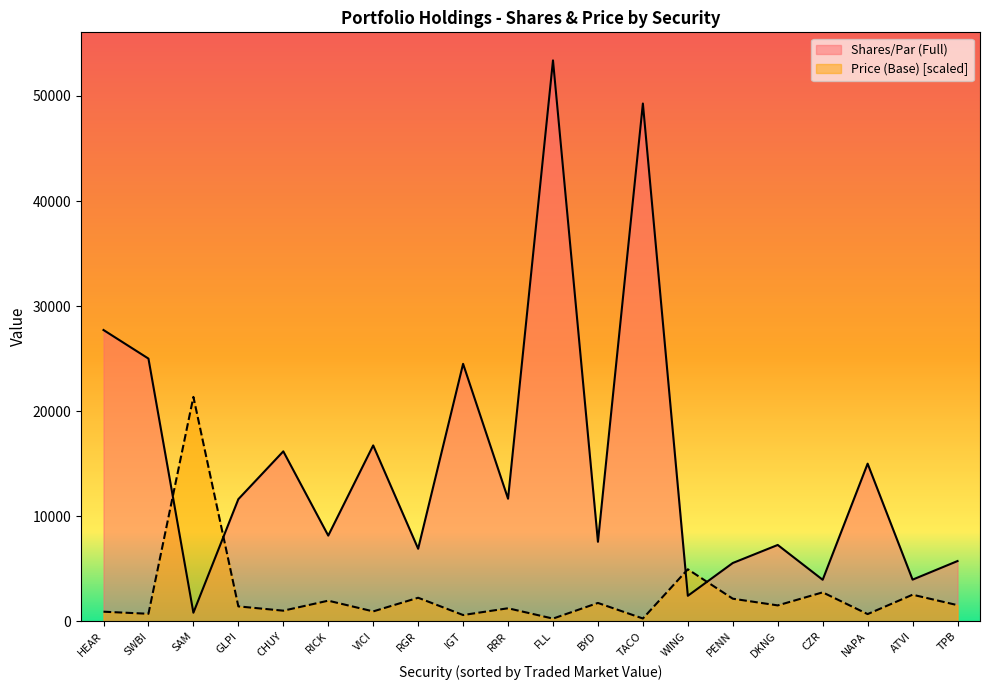

What position from the right is ATVI?

2